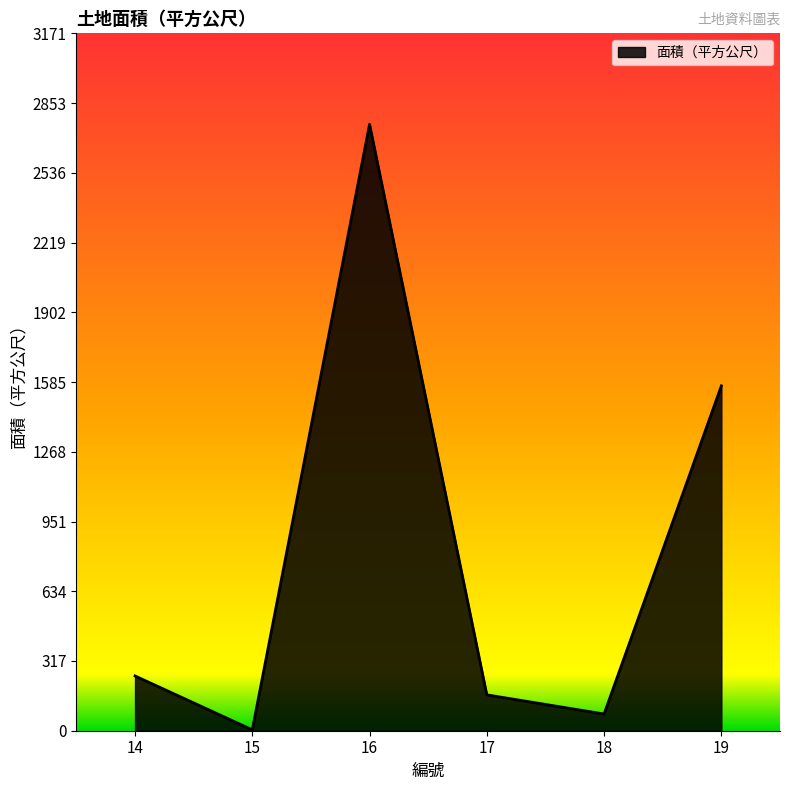

How many lines are shown in the chart?

1